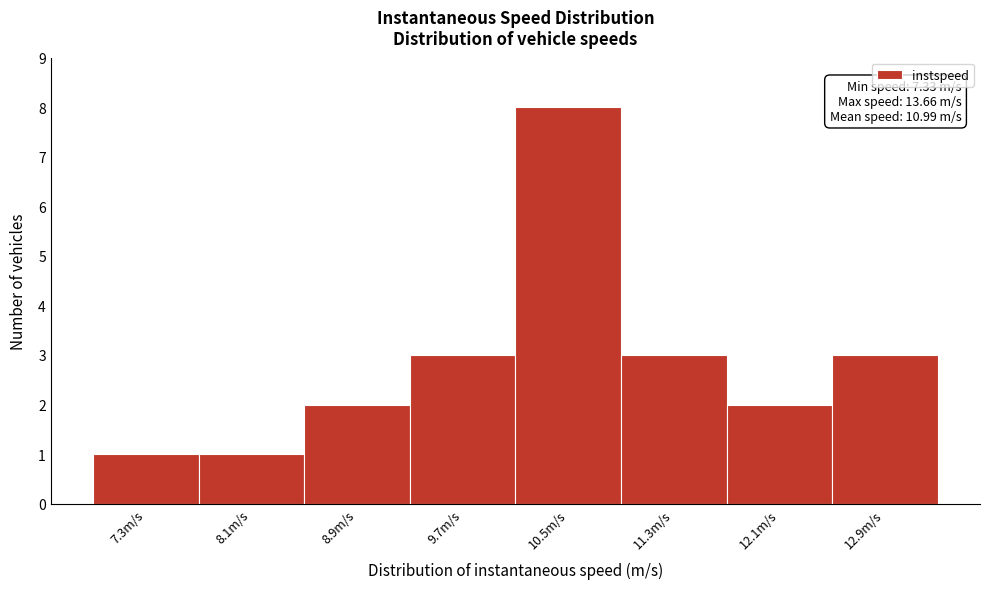

Reading left to right, list all the values displayed in this chart.

7.3m/s=1	8.1m/s=1	8.9m/s=2	9.7m/s=3	10.5m/s=8	11.3m/s=3	12.1m/s=2	12.9m/s=3